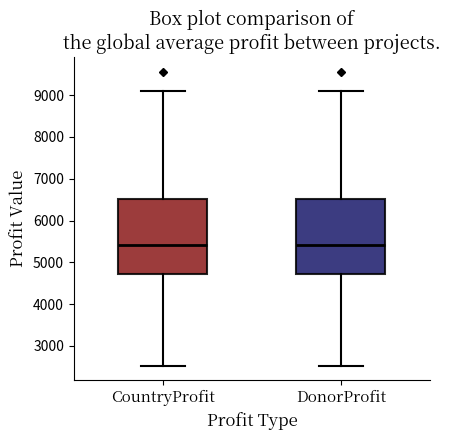

Where does the upper whisker of the box for CountryProfit end on the y-axis? The values are not printed on the chart, so give them approximately, as read against the axis.

9100